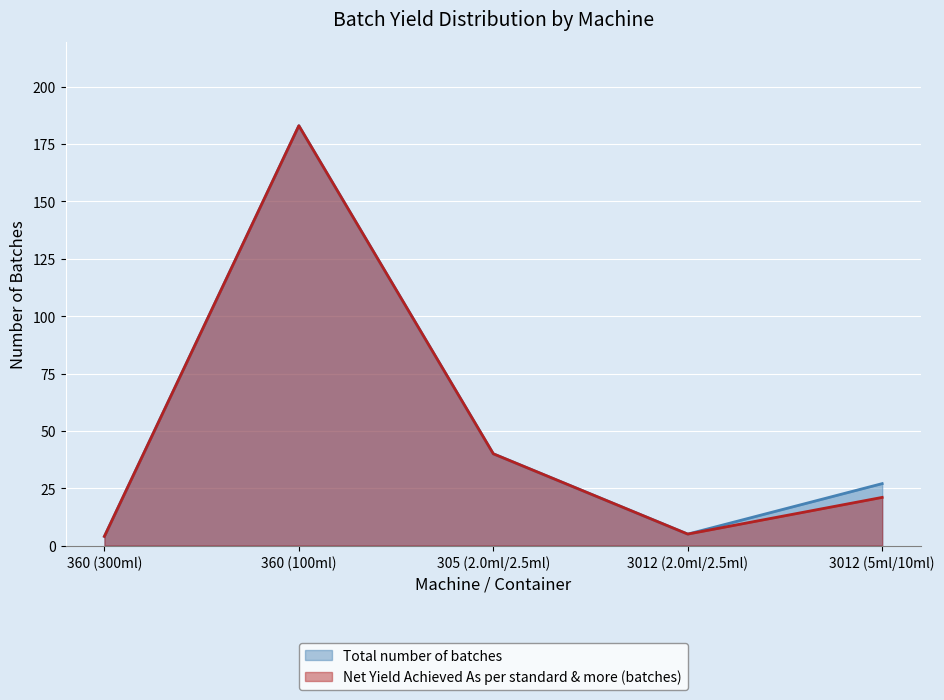

The value of Total number of batches at 3012 (2.0ml/2.5ml) is 5. True or false?

True